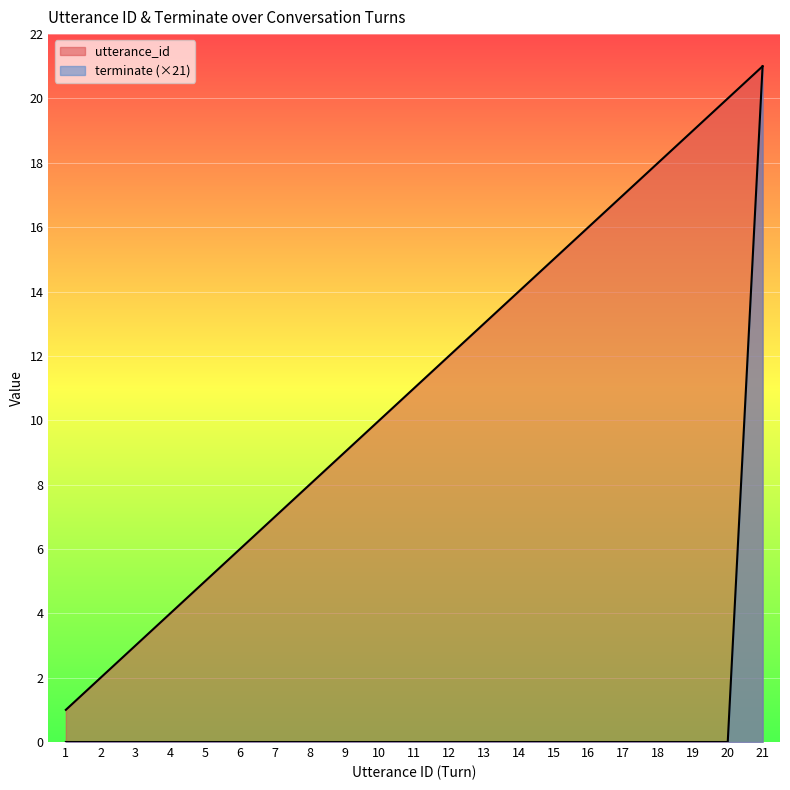

Reading right to left, transcribe all the data shown in this chart.

utterance_id: 21	20	19	18	17	16	15	14	13	12	11	10	9	8	7	6	5	4	3	2	1
terminate: 21	0	0	0	0	0	0	0	0	0	0	0	0	0	0	0	0	0	0	0	0